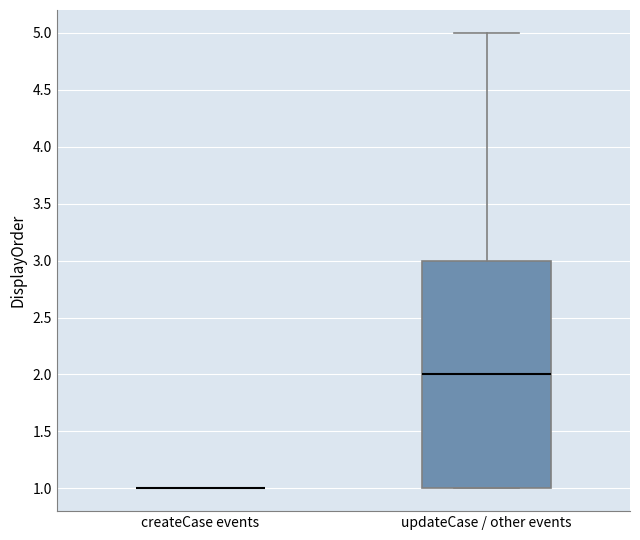

Reading left to right, transcribe this box plot: for each box, give where its median line is, the range the box spans, and where its two whiskers end, as read against the y-axis. The values are not printed on the chart, so give them approximately, as read against the axis.

createCase events: box collapsed to a line at 1, whiskers 1 to 1
updateCase / other events: median 2, box 1 to 3, whiskers 1 to 5